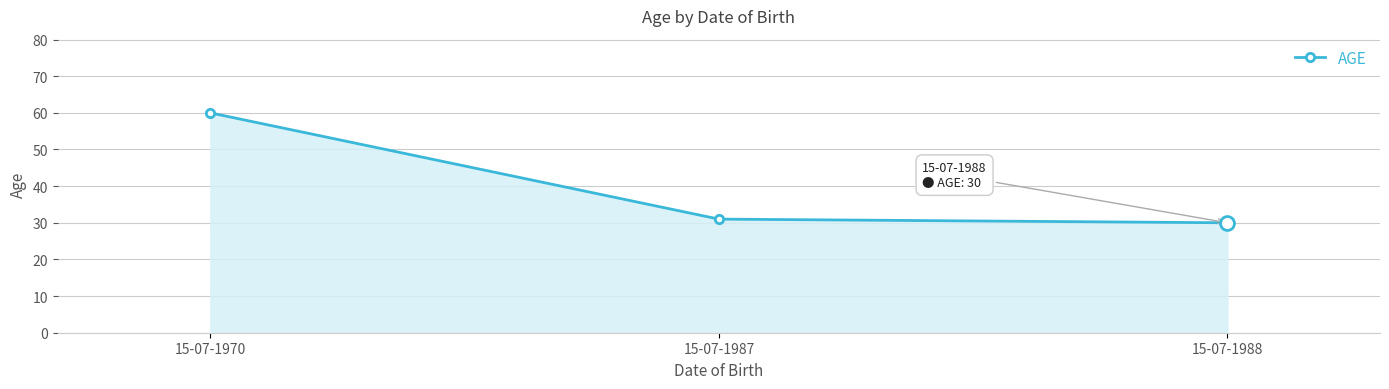

Reading right to left, extract all data points from this chart.

30	31	60